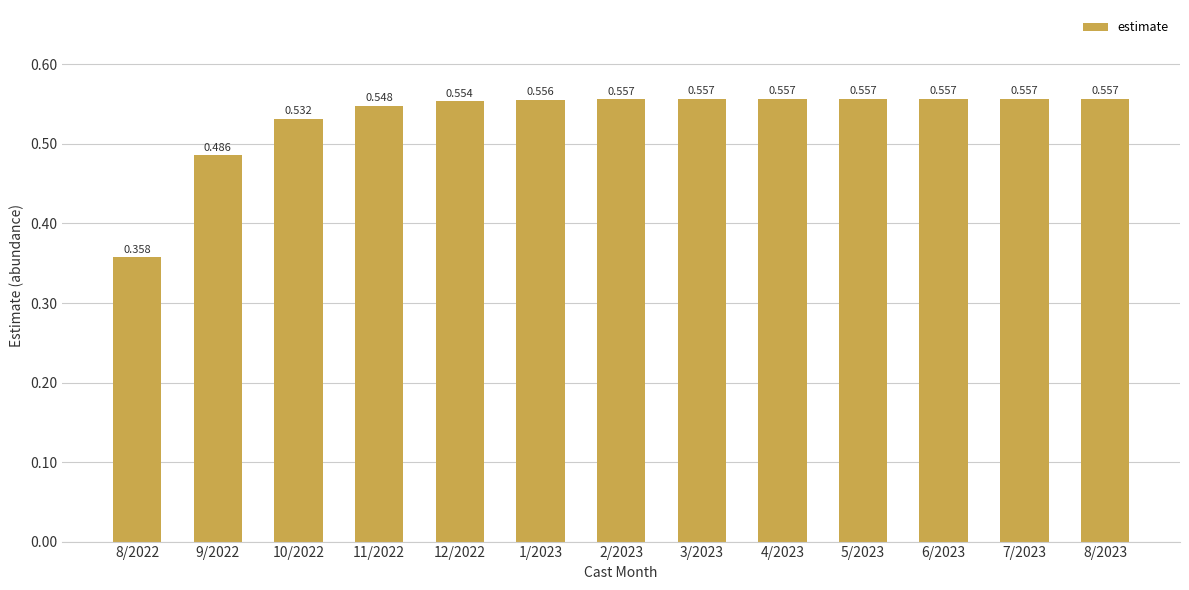

Which label corresponds to the largest value in the chart?

8/2023